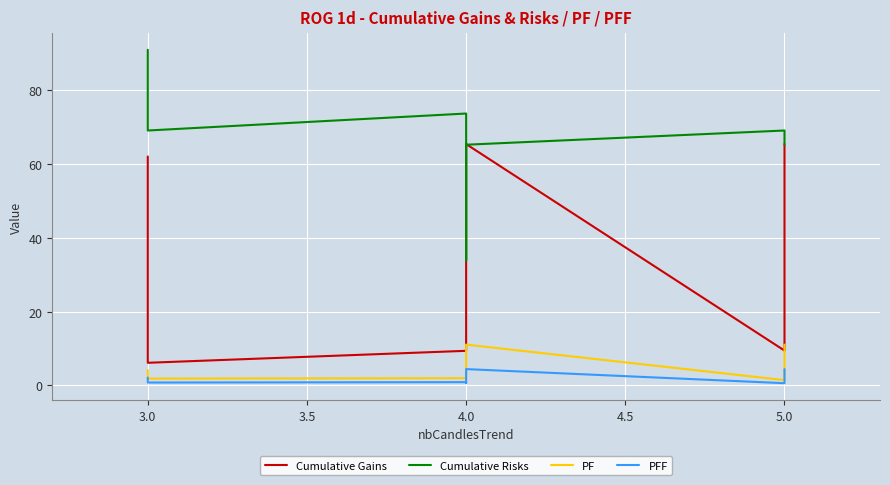

How many interior local peaks does the PFF series have?

2